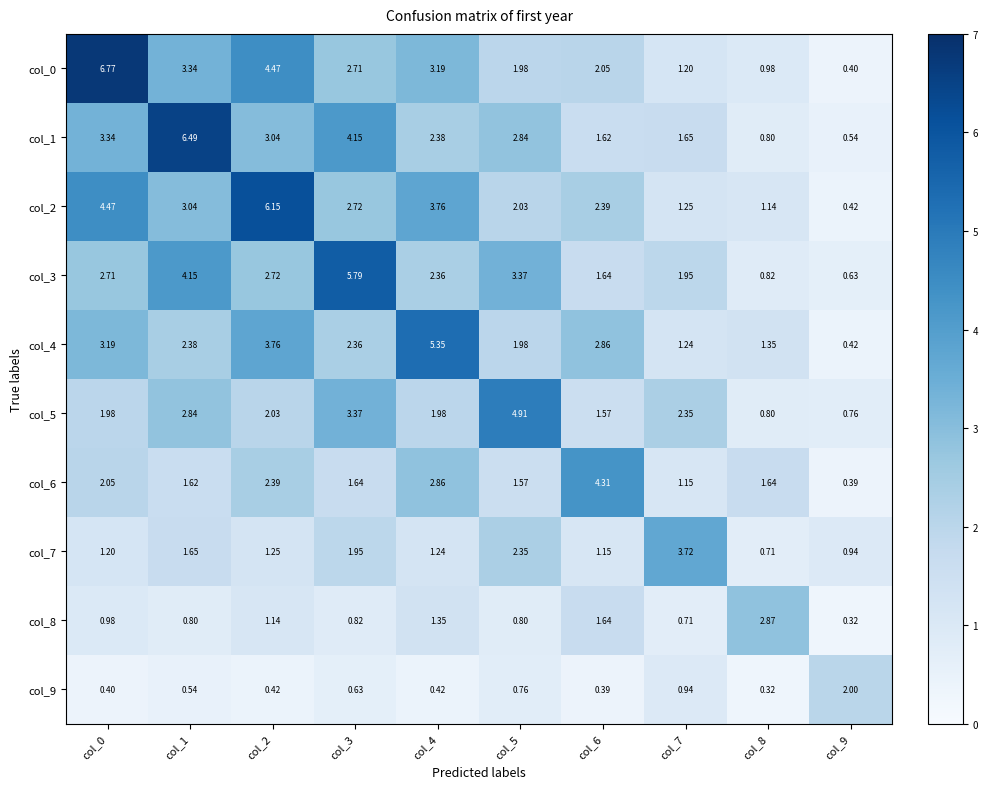

Is the value of col_6 at col_3 greater than the value of col_5 at col_8?

Yes